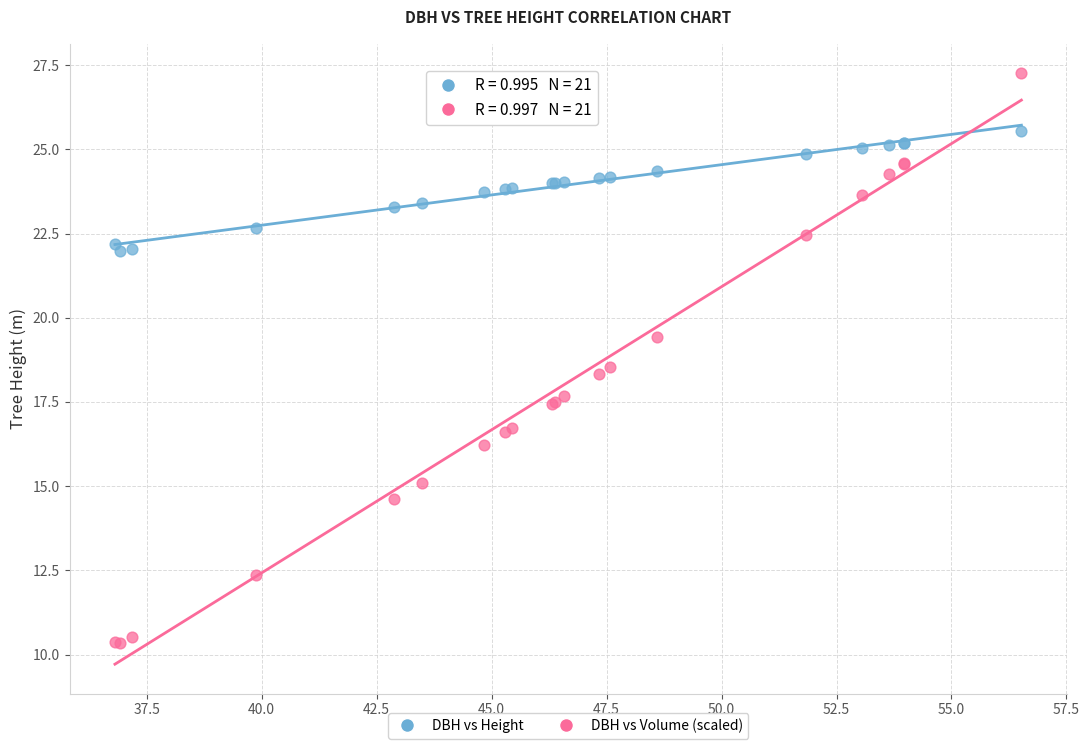

Which series reaches the maximum Y coordinate?

DBH vs Volume (scaled)